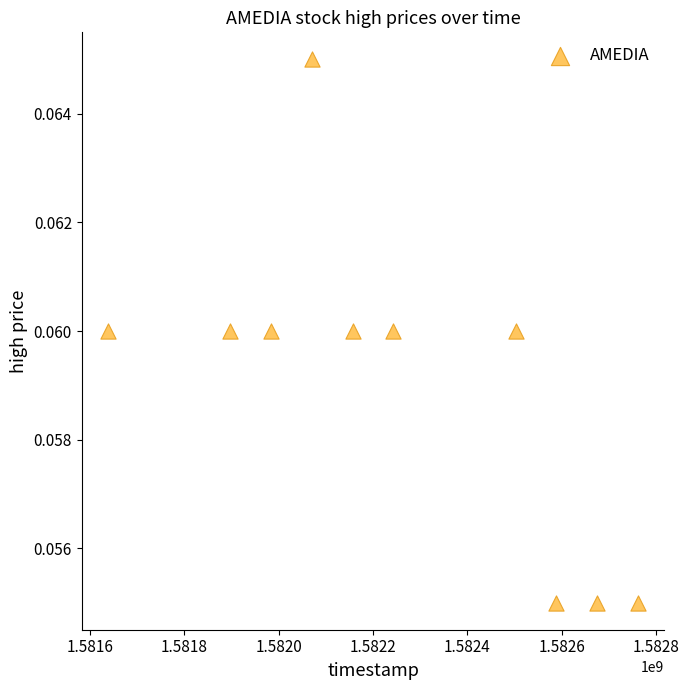

What is the range of X values (max minus min)?

1123200.0